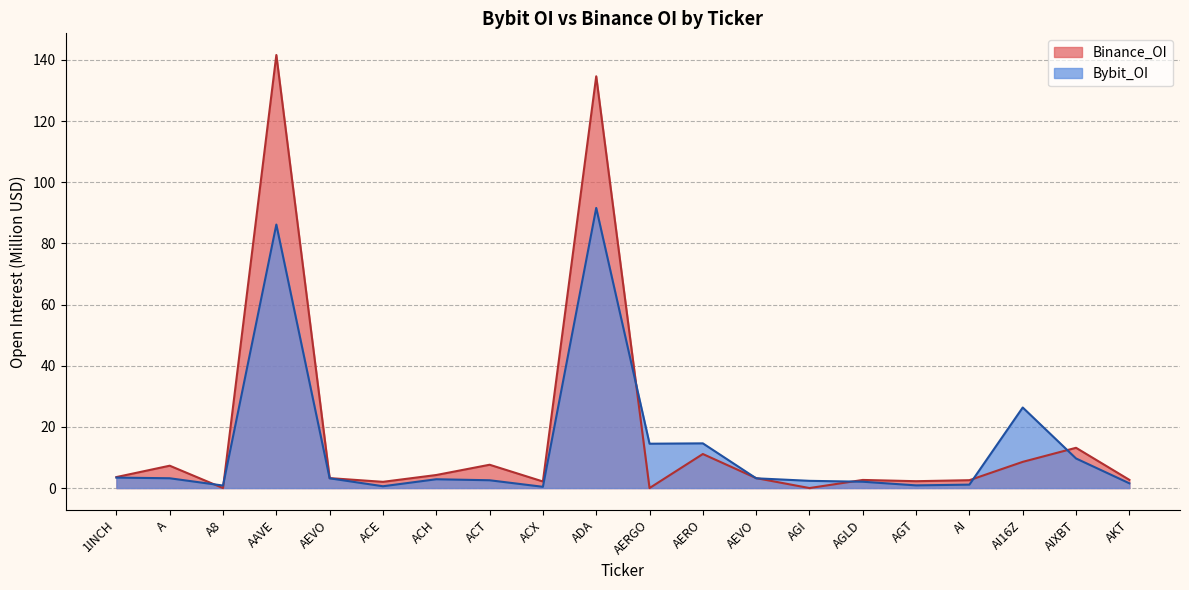

Reading left to right, transcribe all the data shown in this chart.

Bybit_OI: 3.4	3.2	0.8	86.2	3.2	0.6	2.9	2.6	0.4	91.6	14.5	14.6	3.2	2.4	2.1	0.9	1.1	26.3	9.7	1.6
Binance_OI: 3.6	7.3	0.0	141.6	3.3	2.0	4.3	7.6	2.1	134.7	0.0	11.1	3.3	0.0	2.7	2.2	2.6	8.6	13.2	2.7